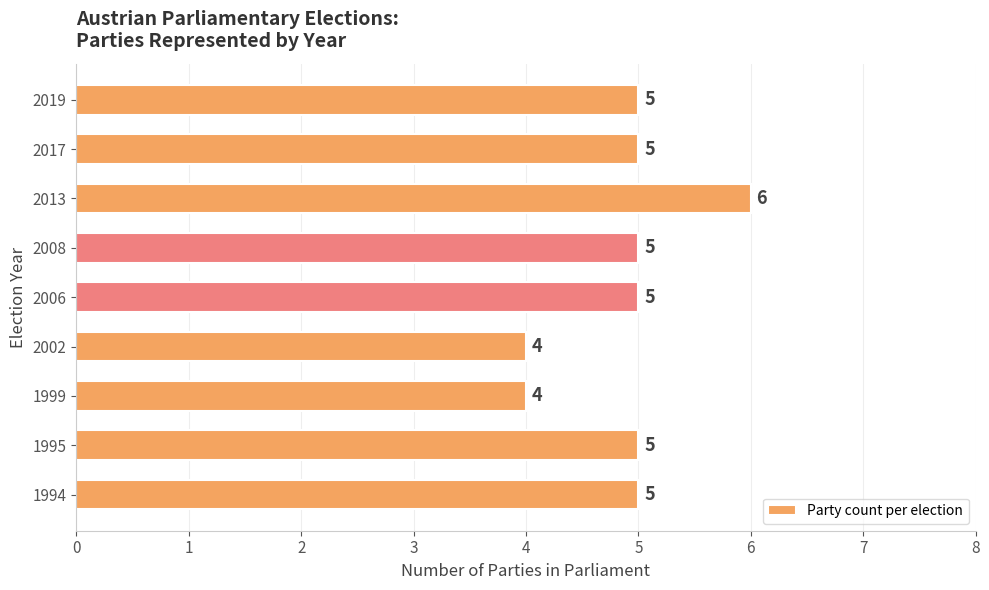

At which category does the chart reach its peak across all series?

2013